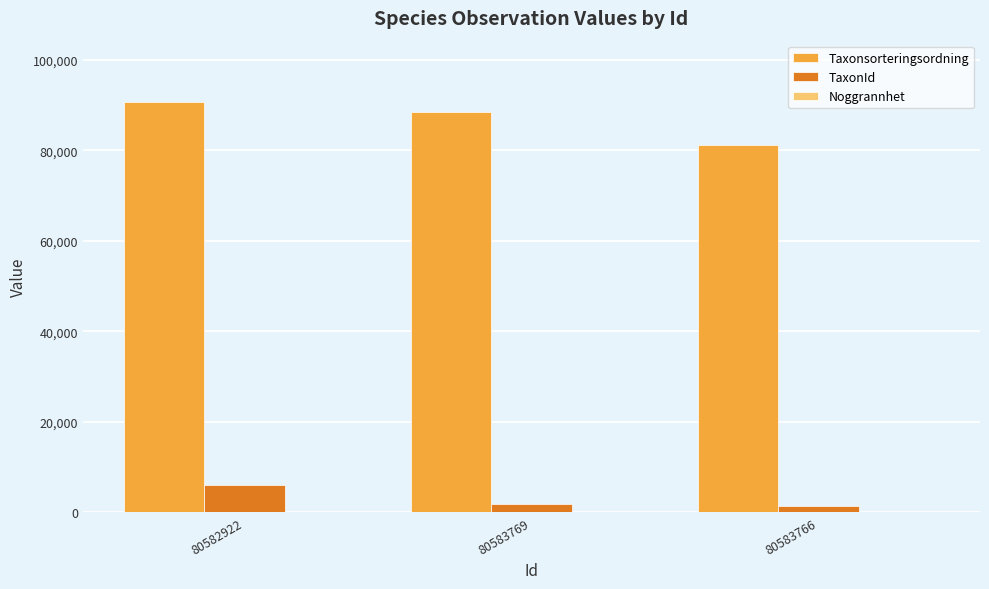

True or false: Taxonsorteringsordning has a value of 81236 at 80583766.

True